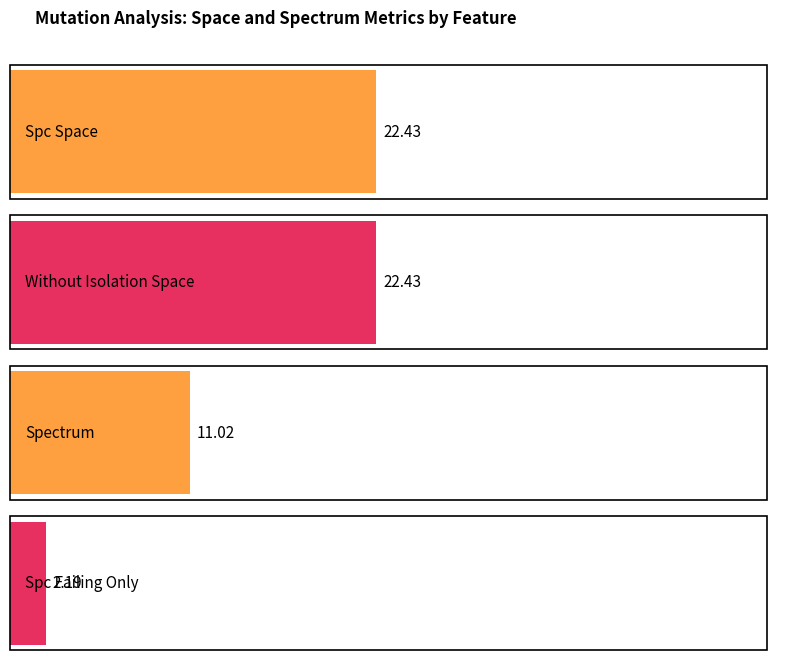

Where is SPECTRUM nearest to the value 77?

1